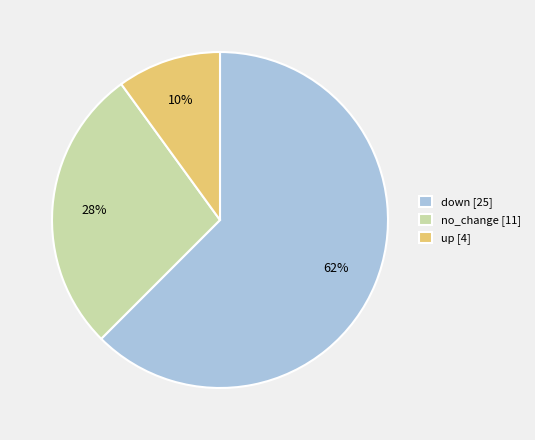

What percentage is the up [4] slice, to the nearest percent?

10%